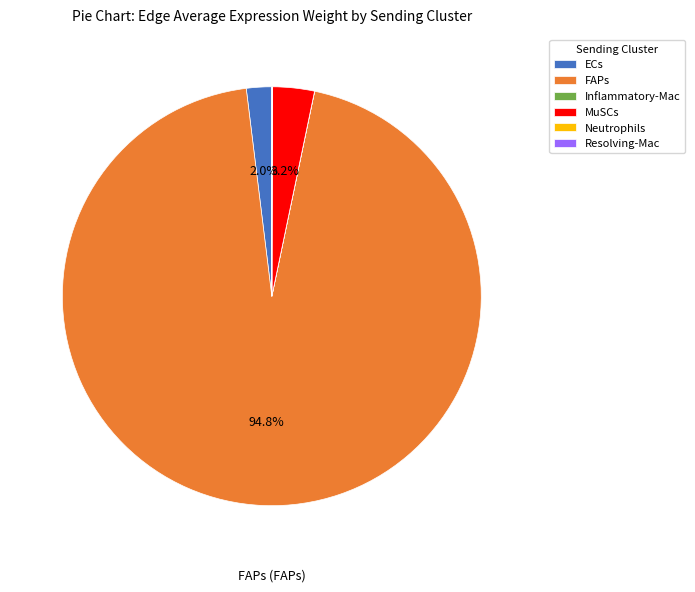

To the nearest percent, what portion does MuSCs represent?

3%